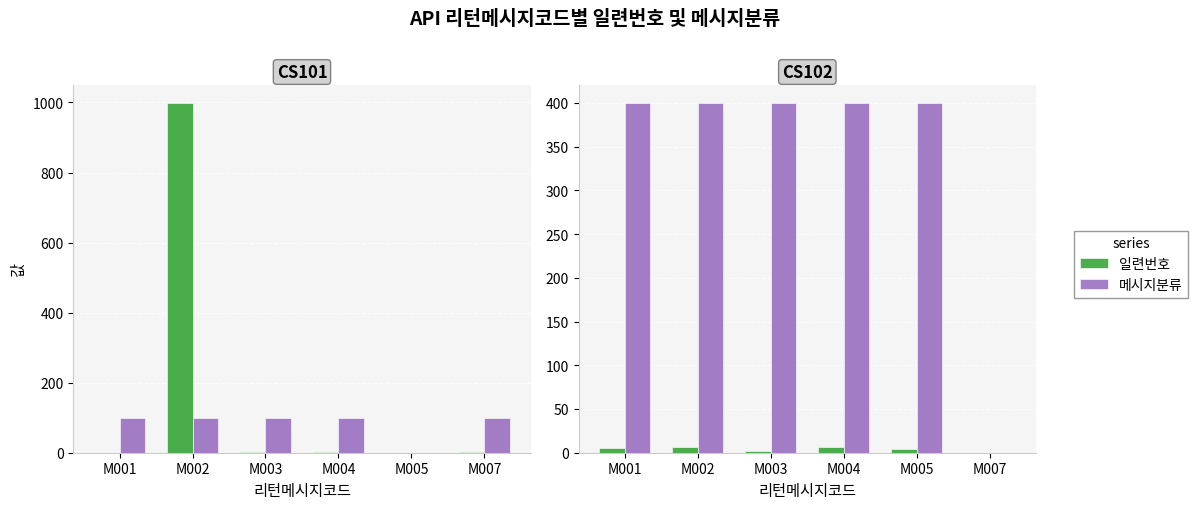

Does the chart contain any negative values?

No